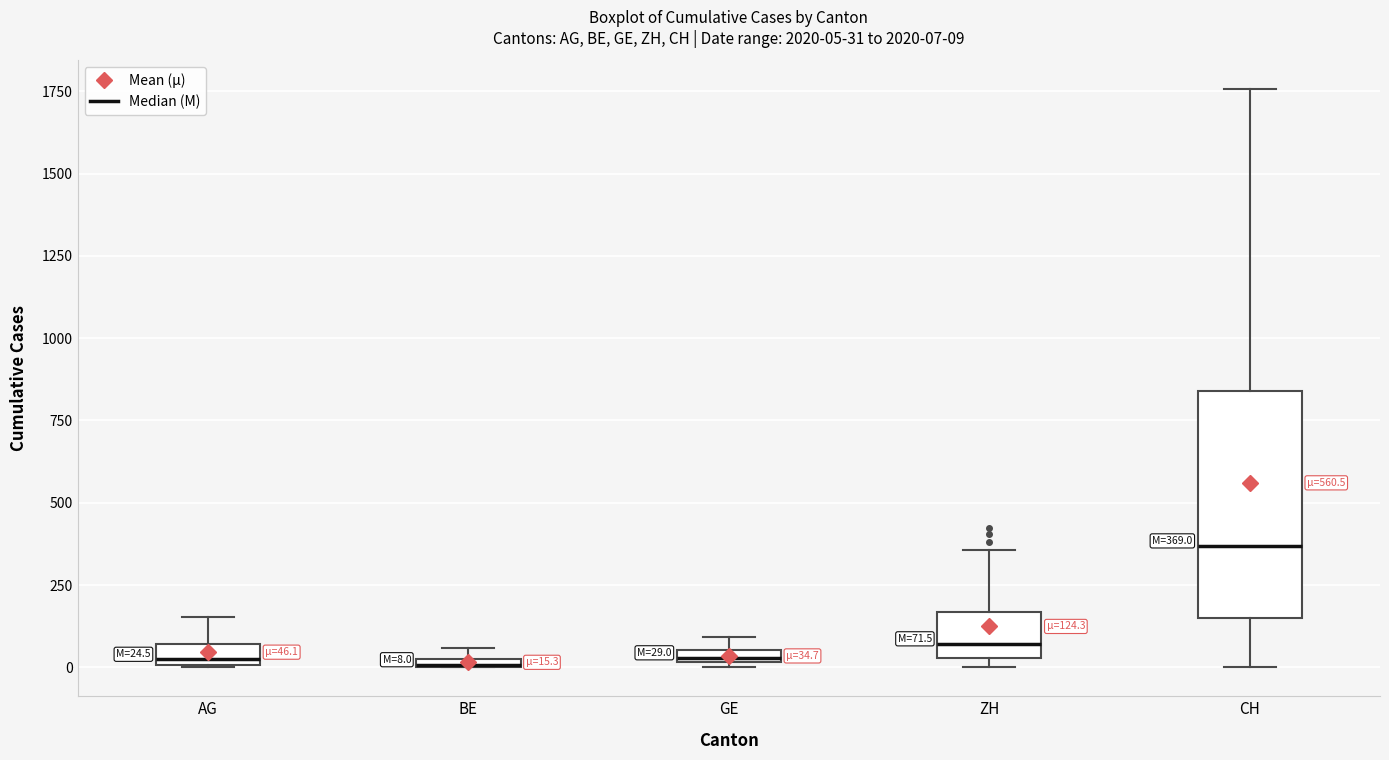

Which box is the tallest, from its lower edge to its upper edge?

CH